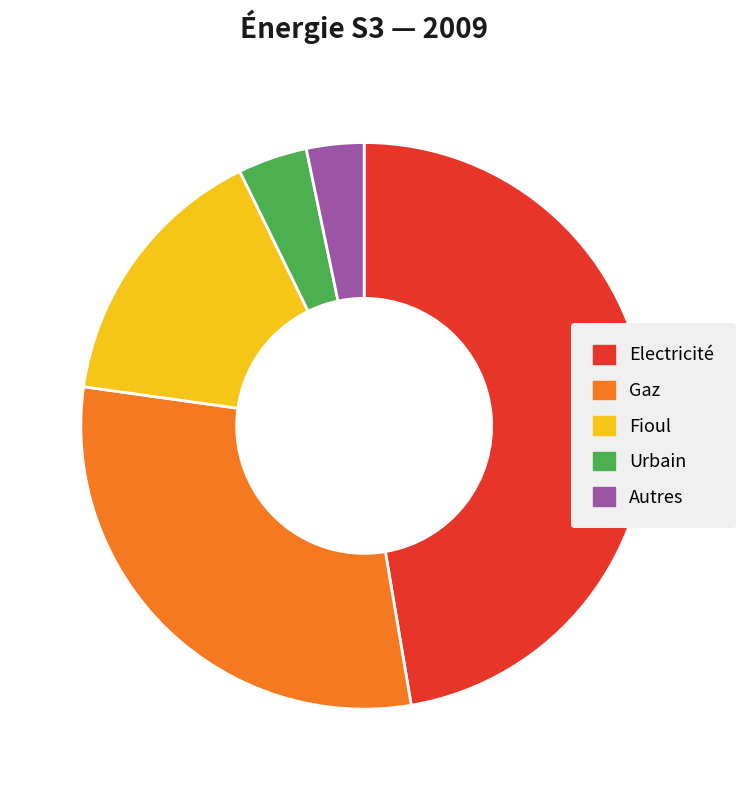

The Electricité slice represents 53% of the pie. True or false?

False